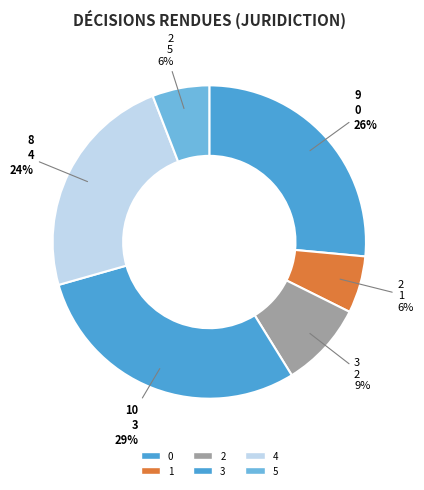

Is there a majority slice in this chart?

No